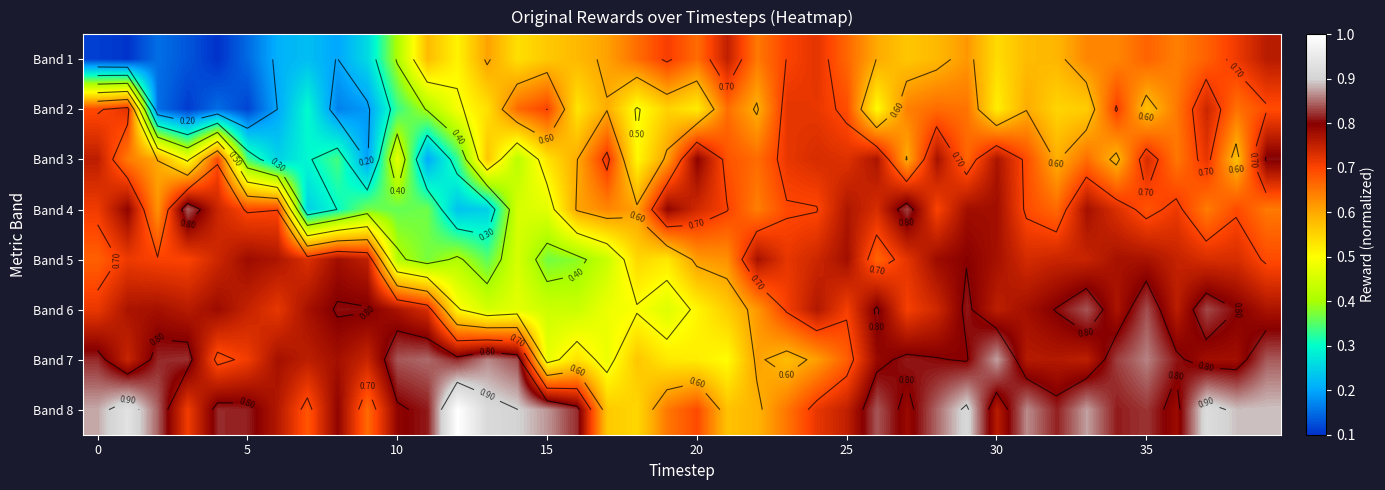

How many series are shown in this chart?

8